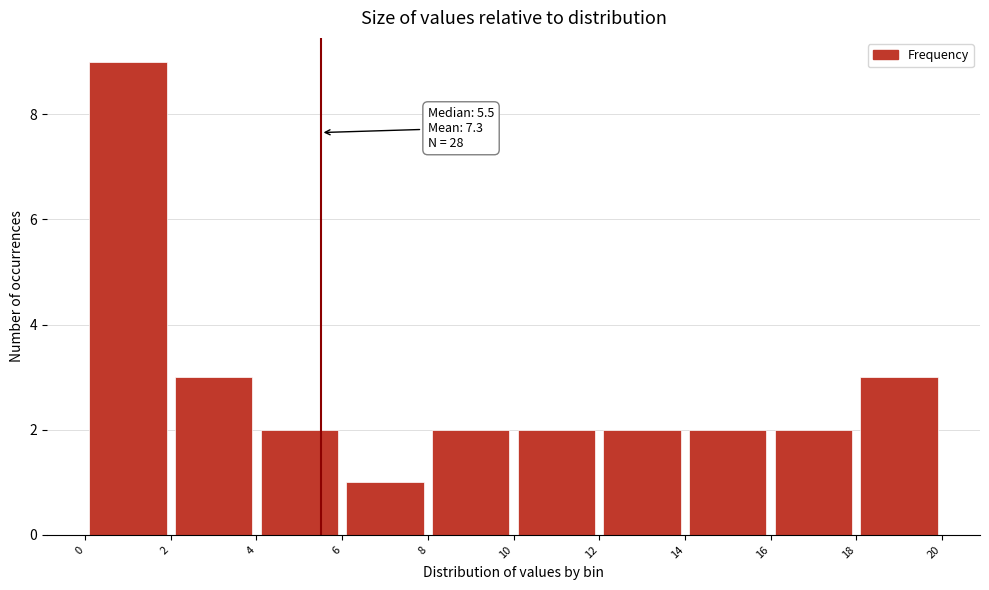

Which range on the x-axis has the tallest bar?

0 to 2